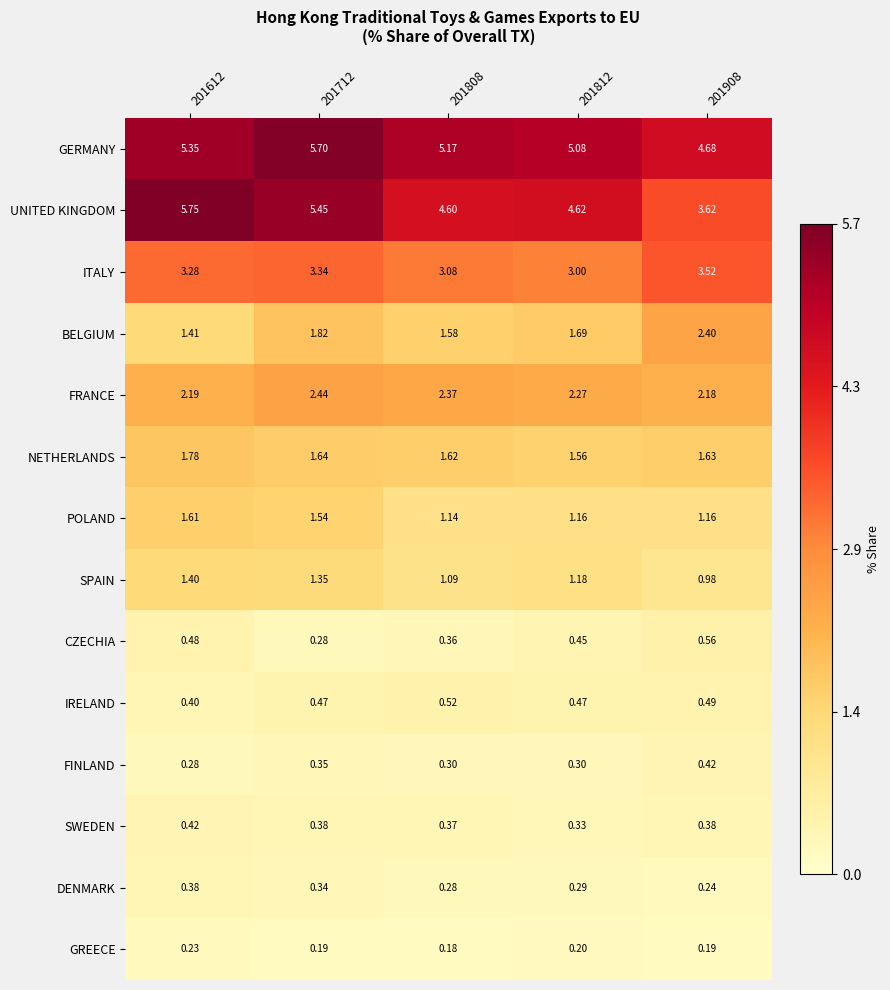

Rank the series at 201712 from highest to lowest value.

GERMANY, UNITED KINGDOM, ITALY, FRANCE, BELGIUM, NETHERLANDS, POLAND, SPAIN, IRELAND, SWEDEN, FINLAND, DENMARK, CZECHIA, GREECE